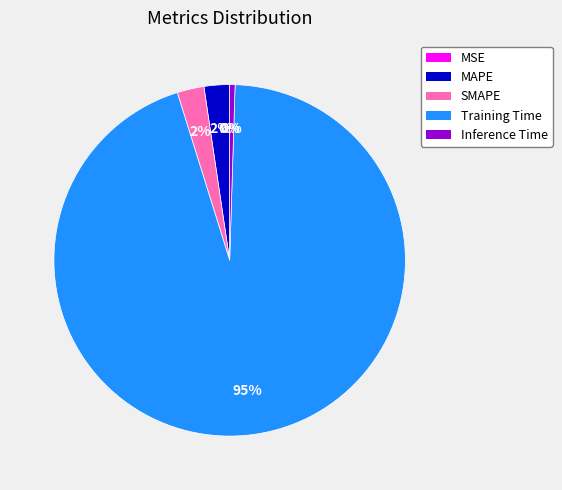

Which category has the biggest portion of the pie?

Training Time